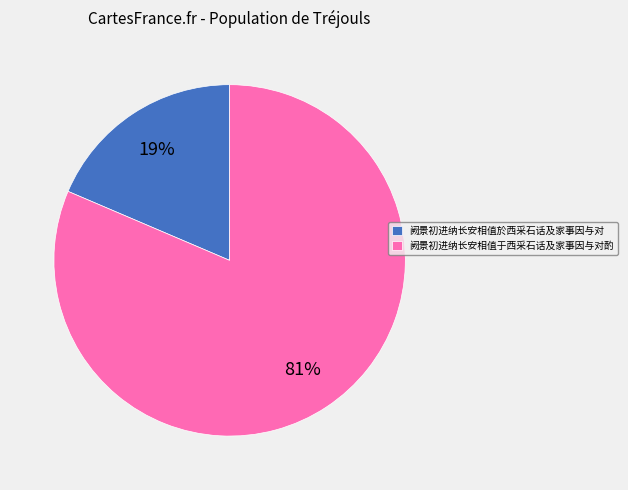

Combined, do 阙景初进纳长安相值於西采石话及家事因与对 and 阙景初进纳长安相值于西采石话及家事因与对酌 account for over 50%?

Yes